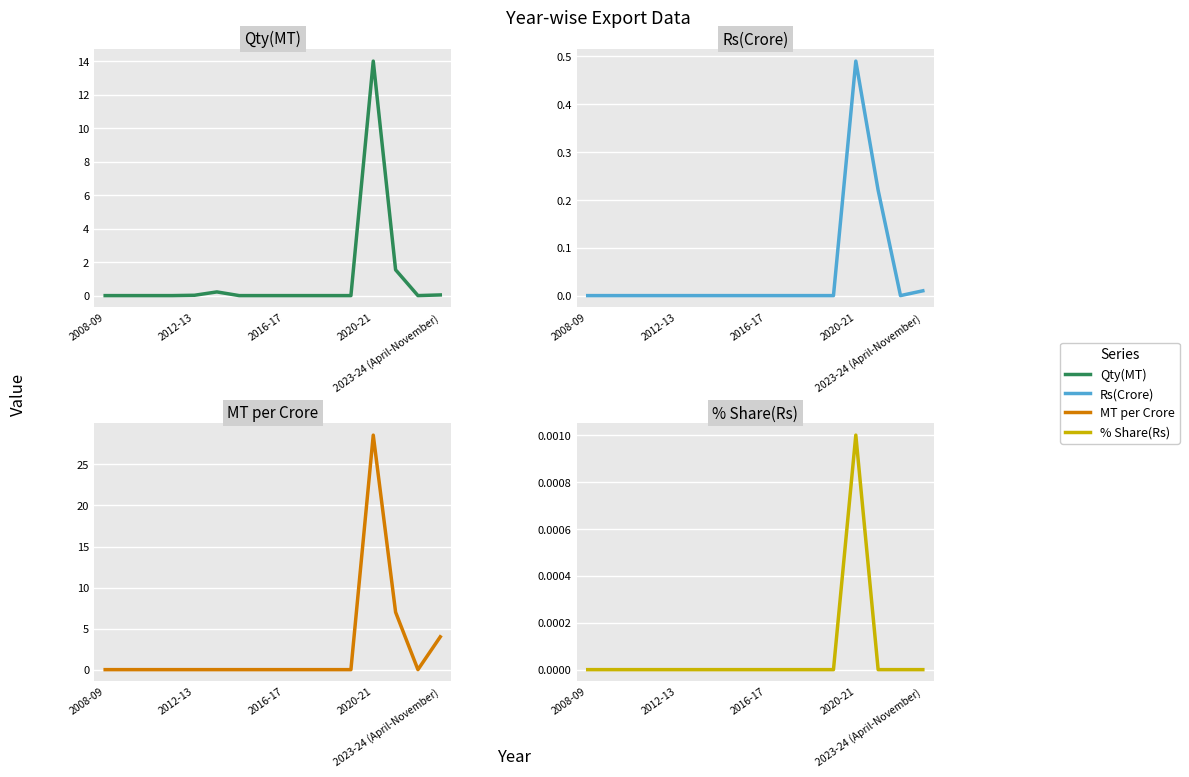

What is the maximum value for Rs(Crore)?

0.5